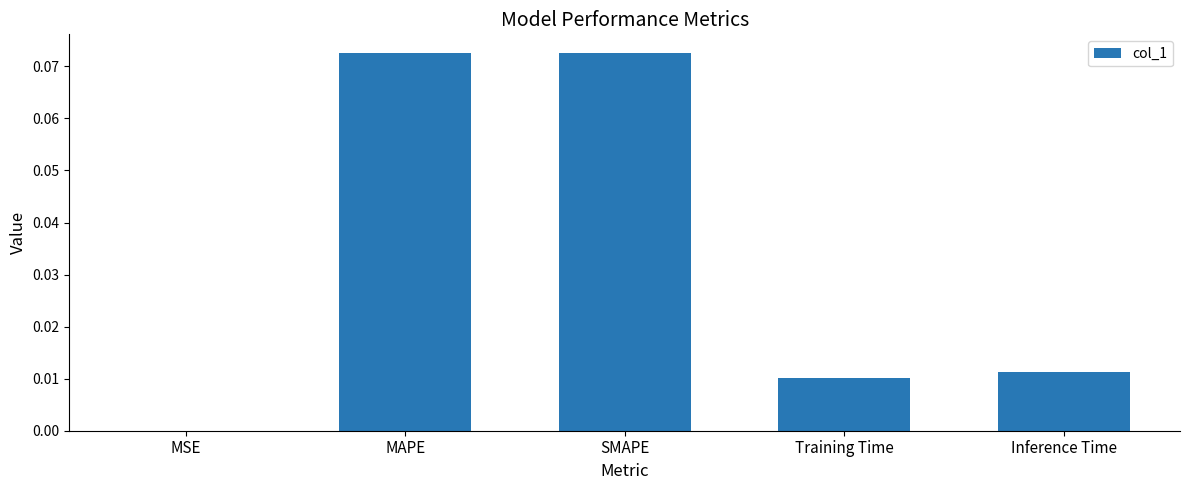

Does the chart contain stacked bars?

No